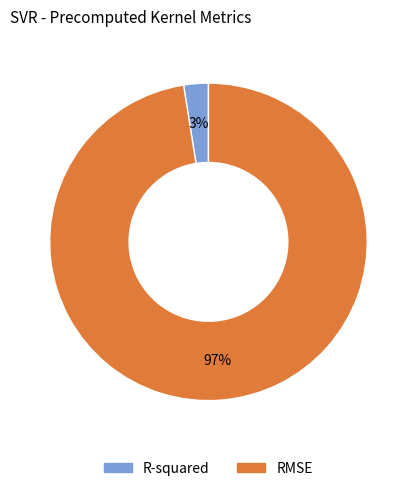

How many segments does this pie chart have?

2